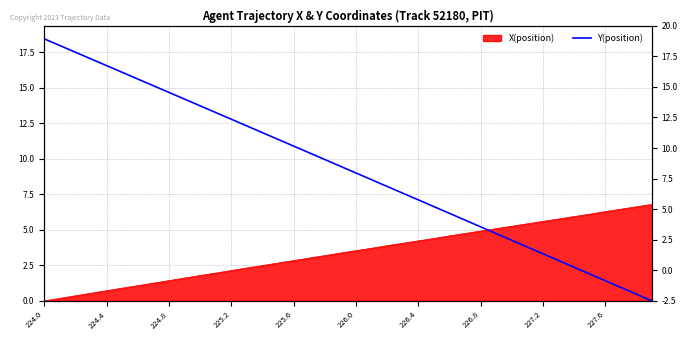

Is it true that the value at 18 is 3.4?

False